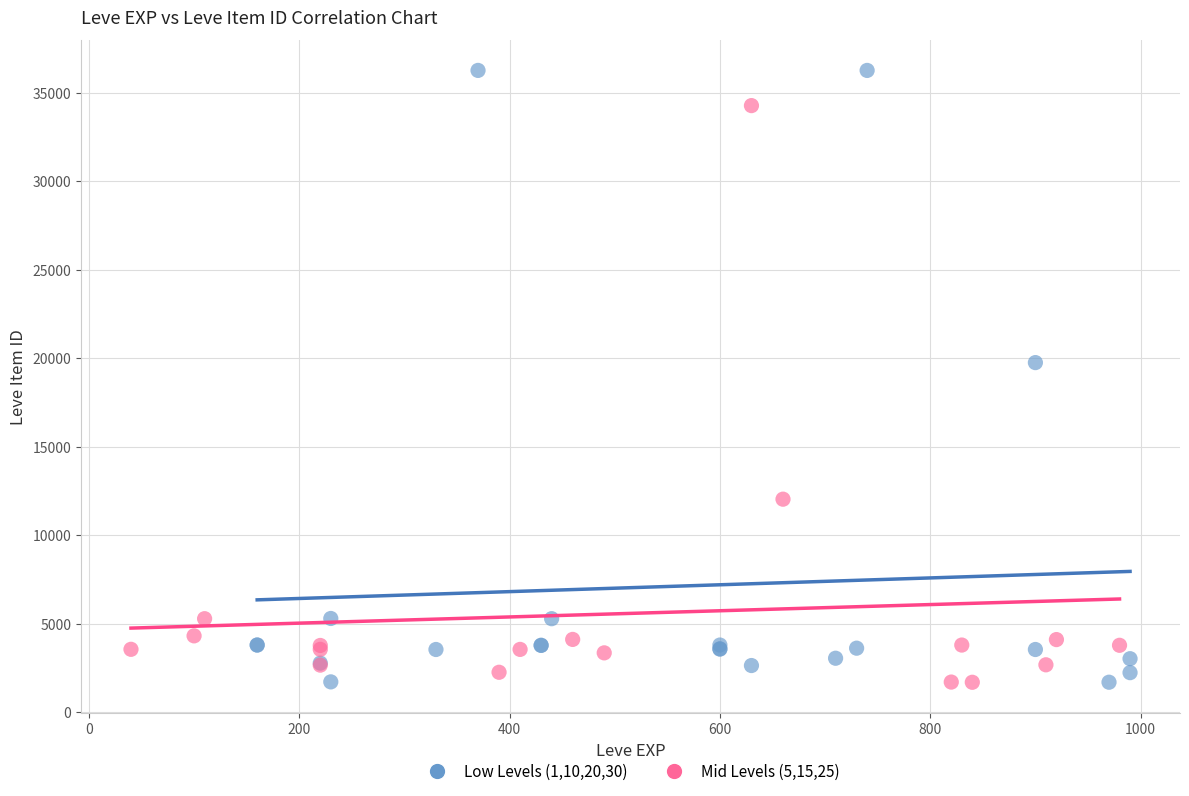

Which series contains the highest Y value?

Low Levels (1,10,20,30)